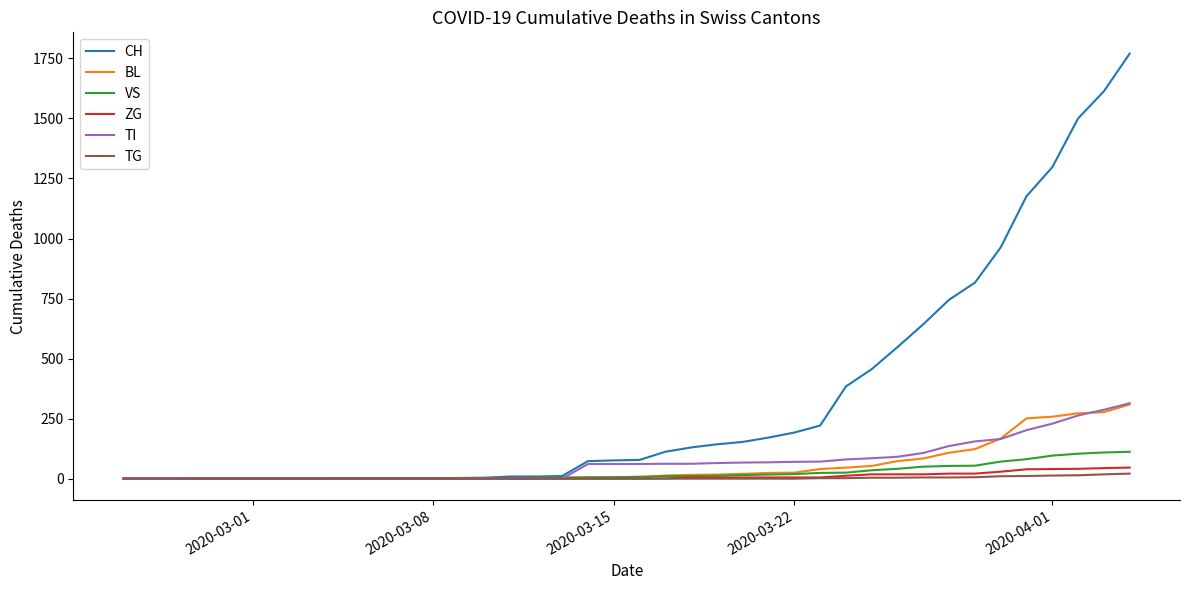

Which series has the largest total across all categories?

CH